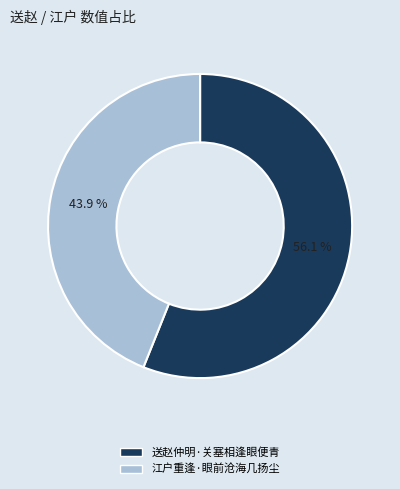

Approximately how many times larger is the value at 送赵仲明·关塞相逢眼便青 compared to 江户重逢·眼前沧海几扬尘?

1.3